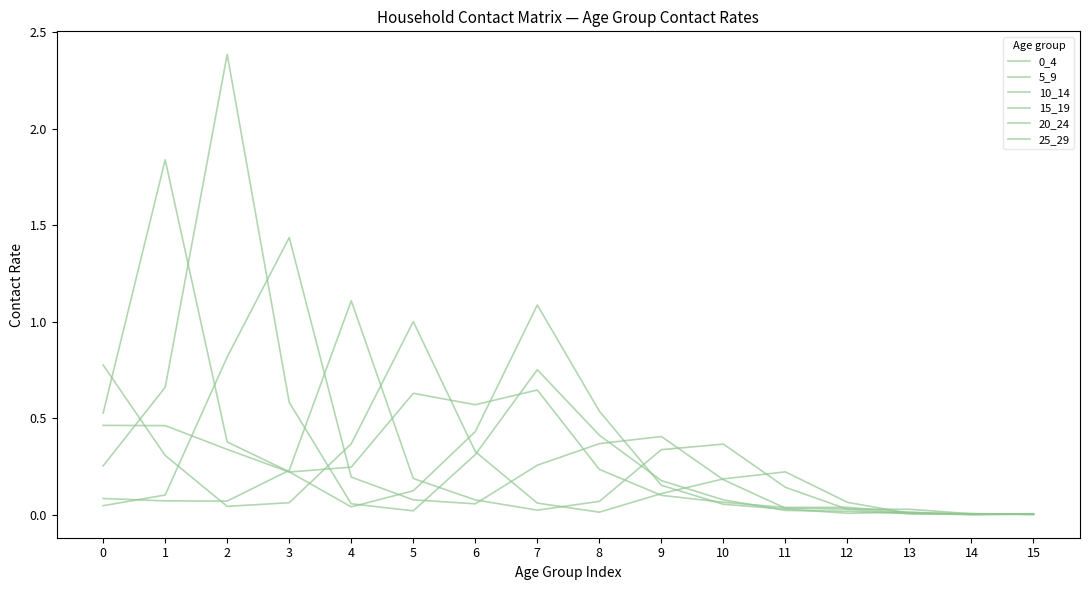

At which category is the sum across all series the highest?

2